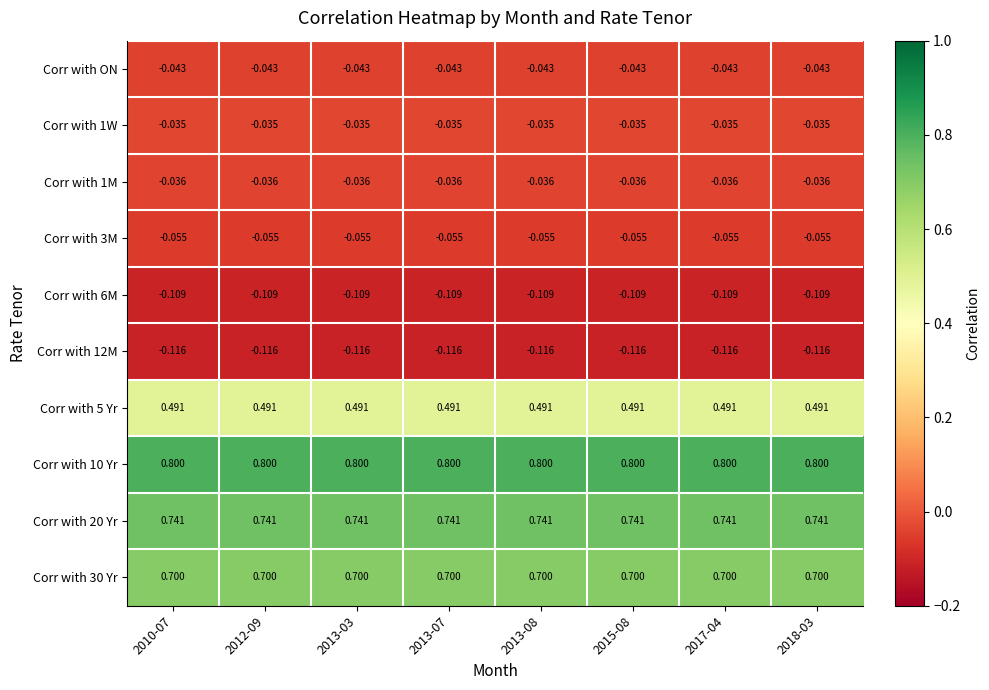

Rank the series by their maximum value, from highest to lowest.

Corr with 10 Yr, Corr with 20 Yr, Corr with 30 Yr, Corr with 5 Yr, Corr with 1W, Corr with 1M, Corr with ON, Corr with 3M, Corr with 6M, Corr with 12M